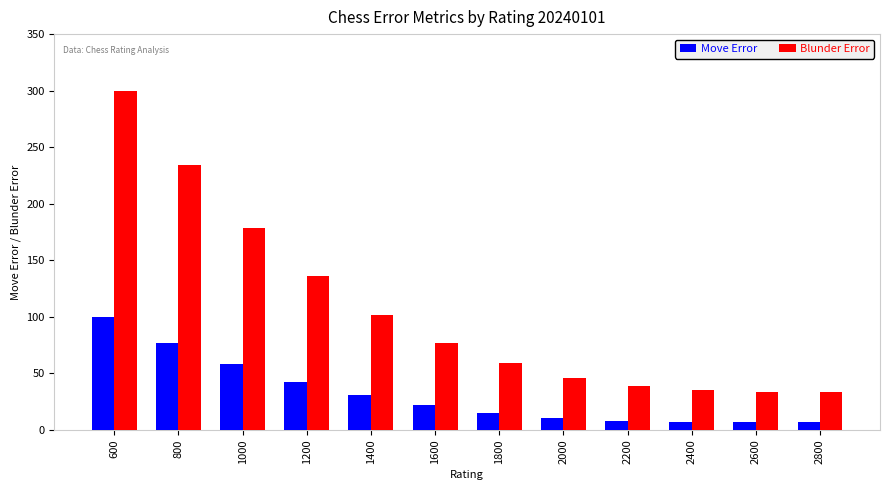

Rank the series by their average value, from lowest to highest.

Move Error, Blunder Error